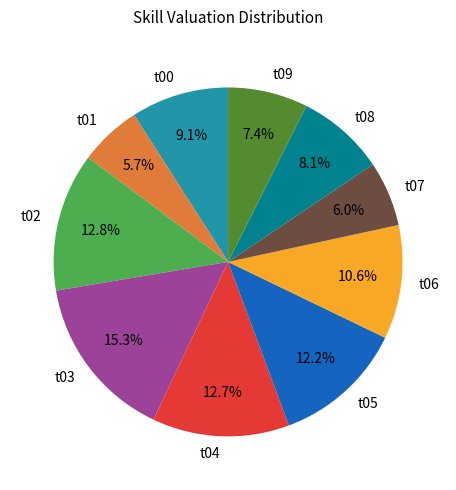

True or false: t02 accounts for 13% of the total.

True